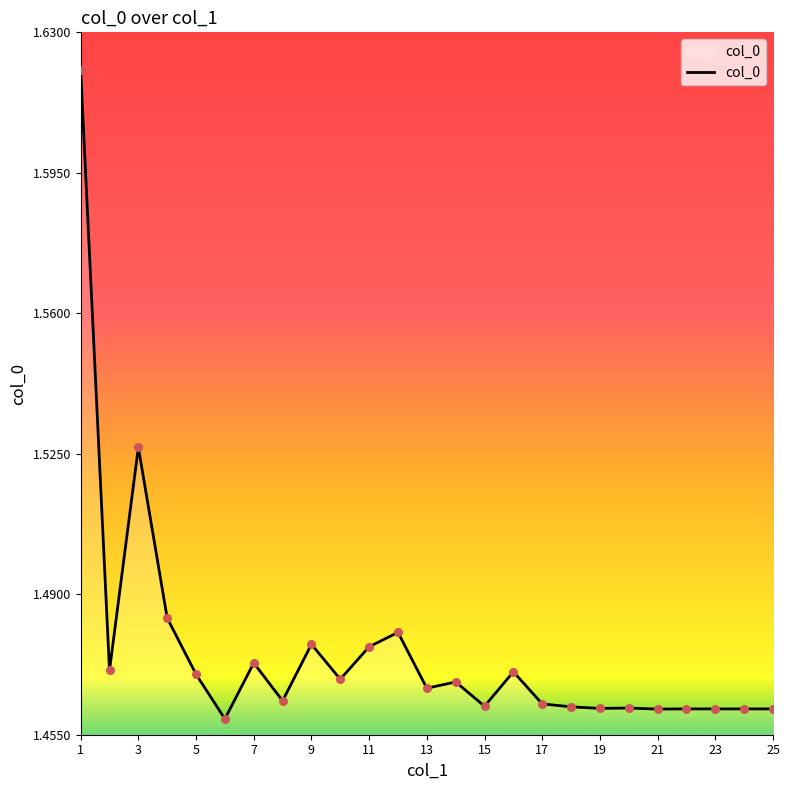

How many lines are shown in the chart?

1